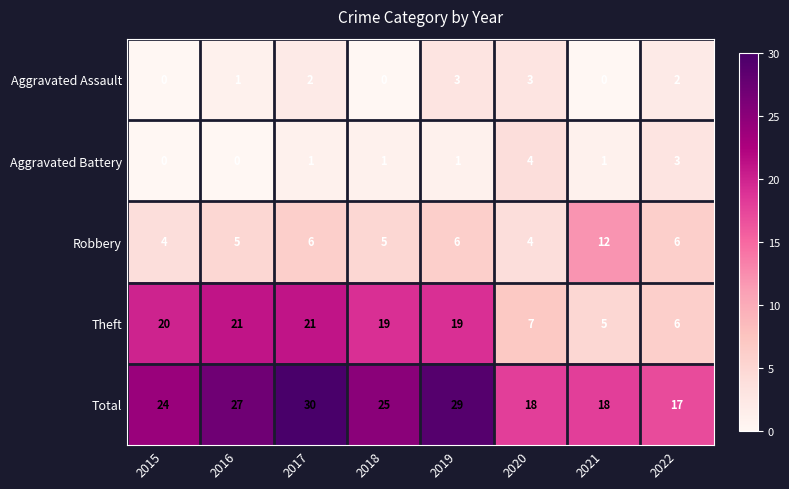

What is the difference between the maximum and minimum values in the Robbery series?

8